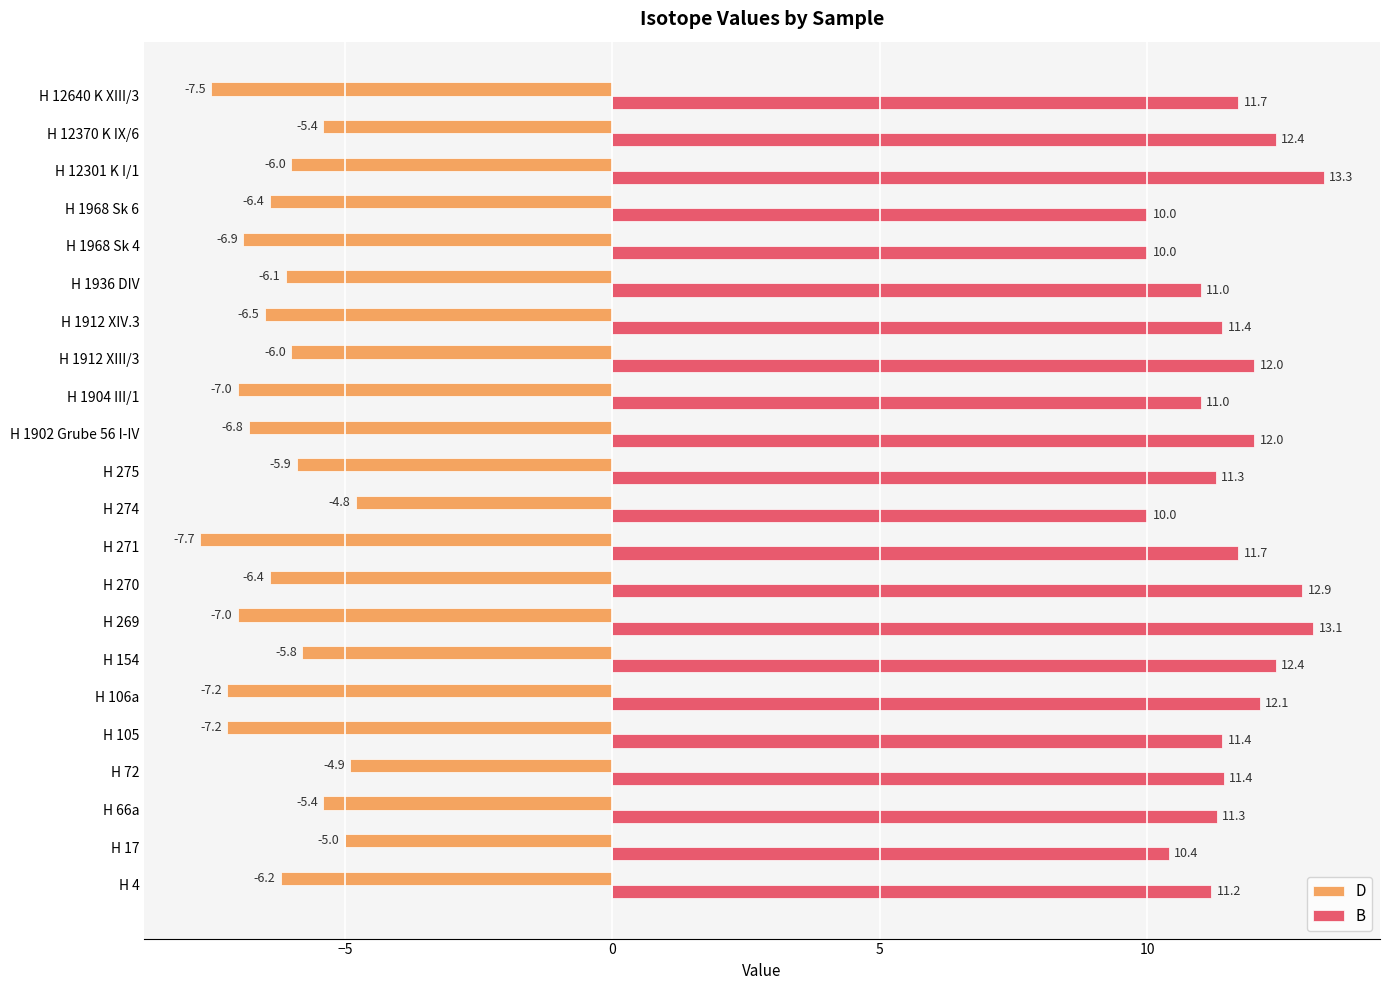

What is the sum of all B values?

254.0